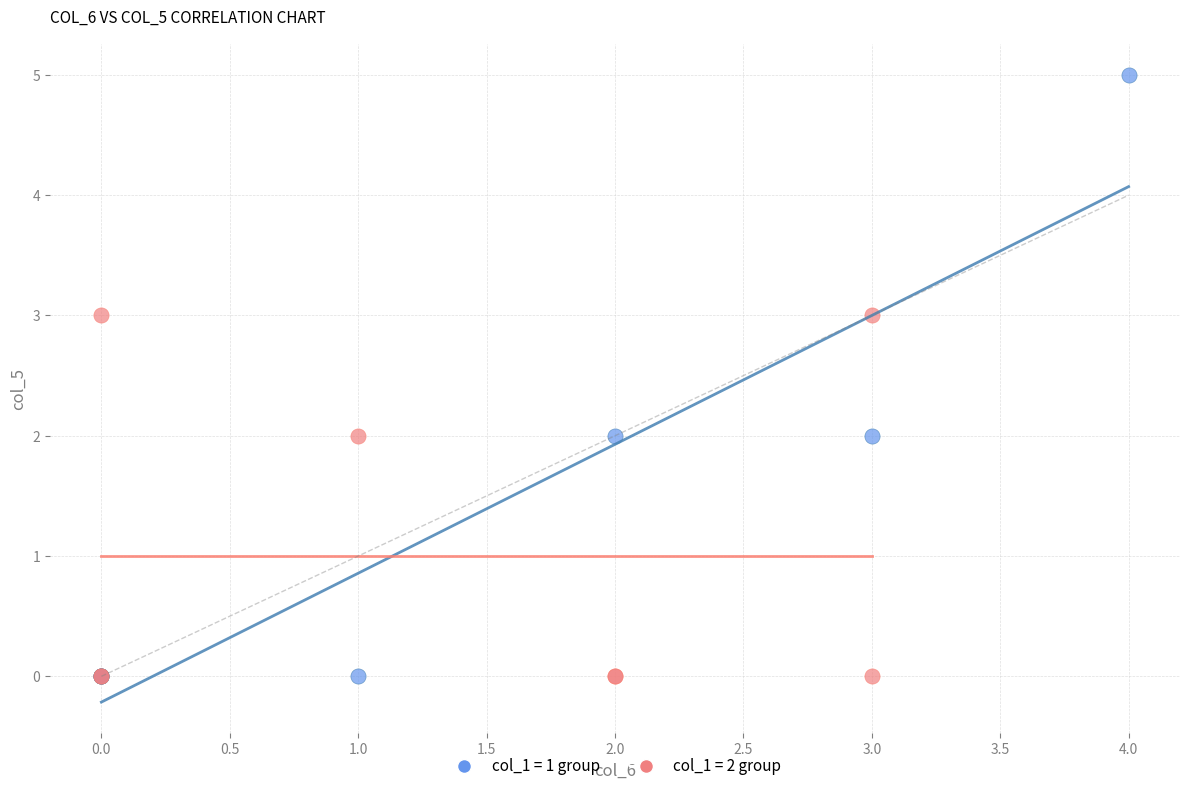

Which series has the widest spread of Y values?

col_1 = 1 group